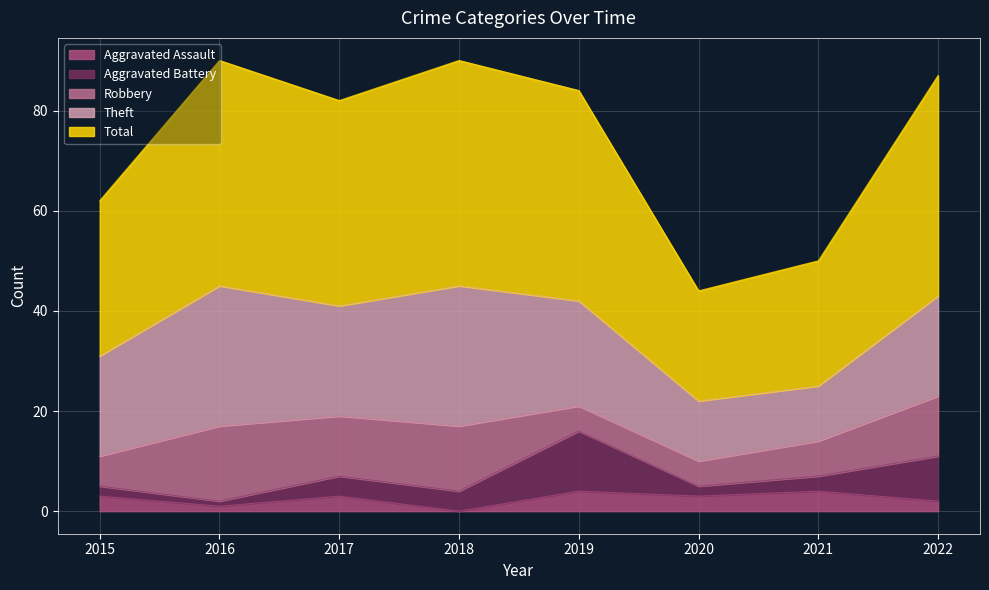

How many lines are shown in the chart?

5